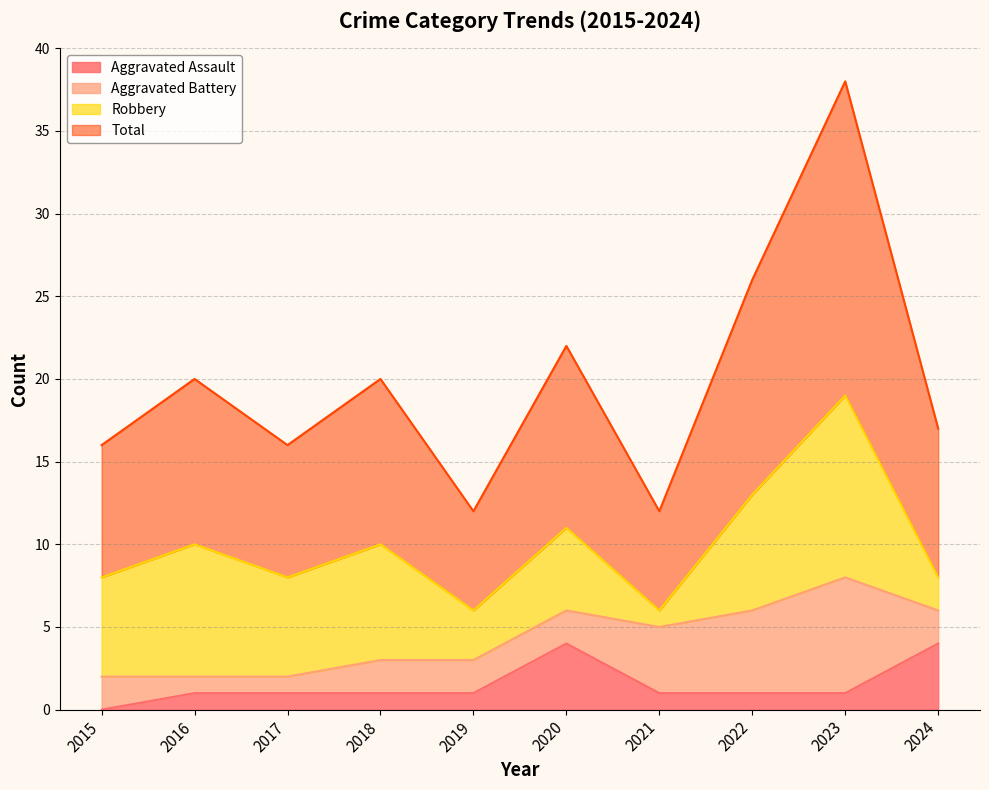

Which series changed the most between 2018 and 2020?

Aggravated Assault